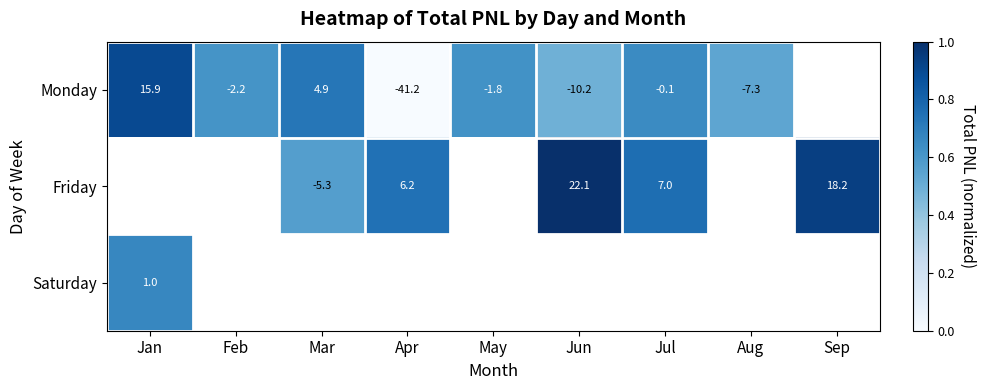

Is the value of Friday at Jun greater than the value of Monday at Mar?

Yes